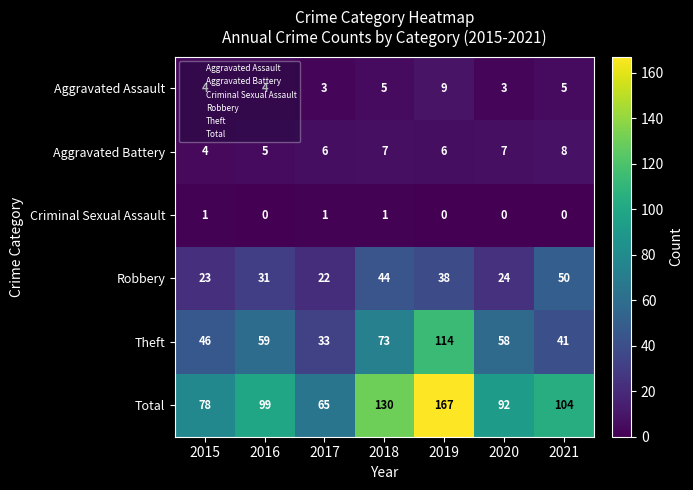

What value does the Total series have at 2020, to the nearest 10?

90